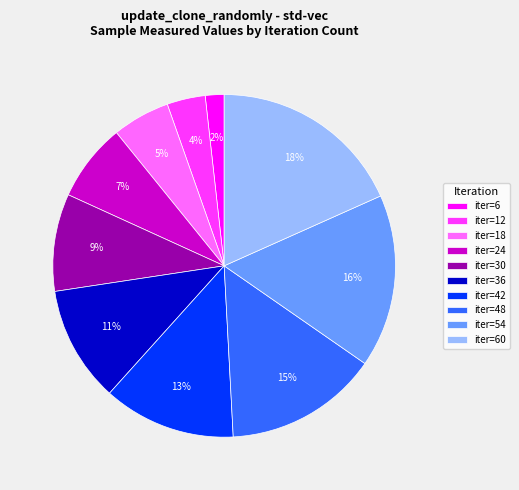

Rank the categories by value from highest to lowest.

iter=60, iter=54, iter=48, iter=42, iter=36, iter=30, iter=24, iter=18, iter=12, iter=6